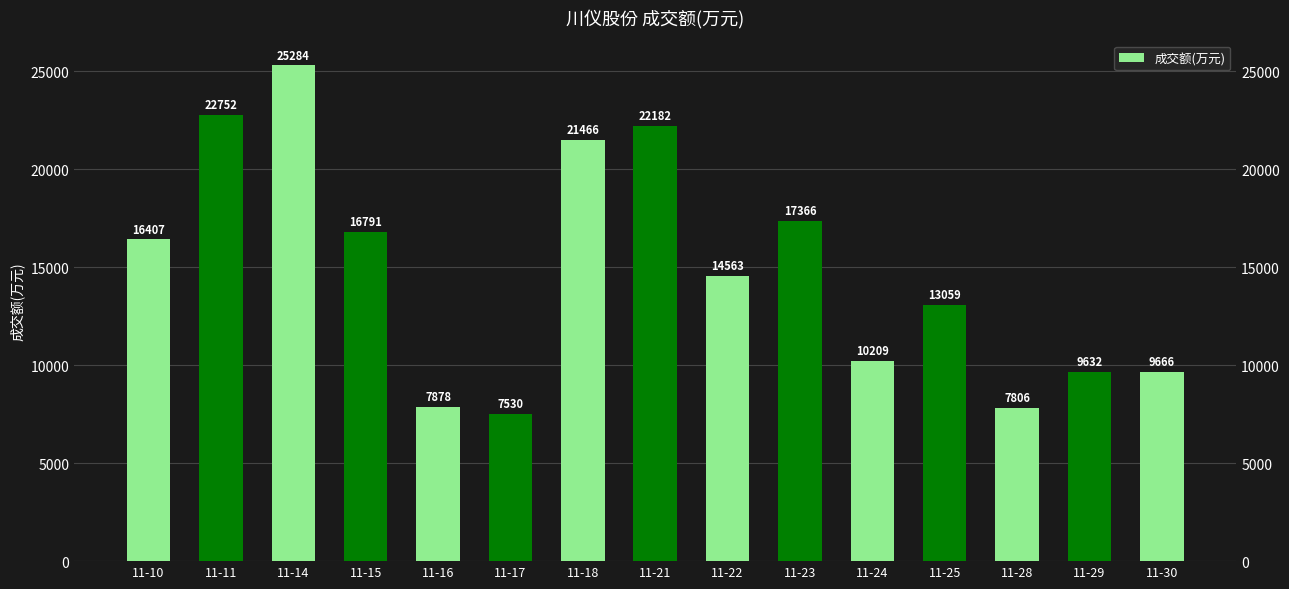

At which label is the value closest to 16407?

11-10